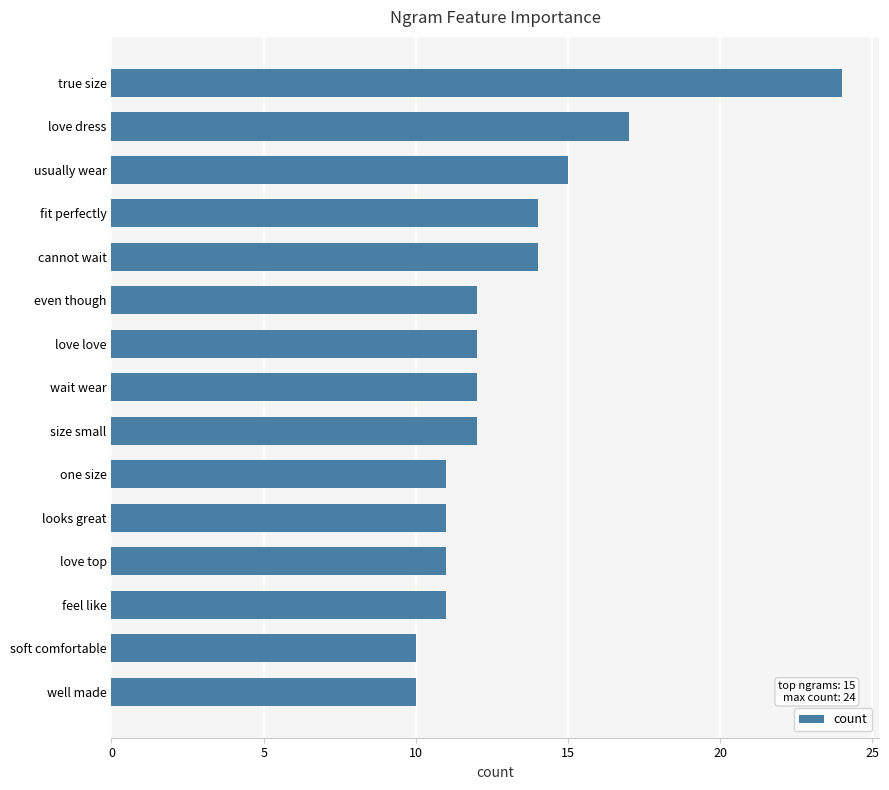

What is the average value?

13